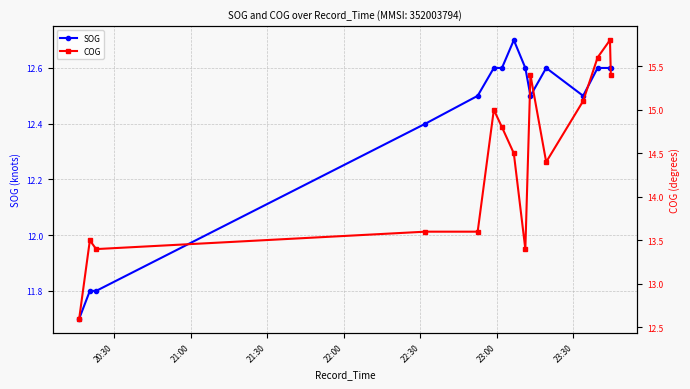

In SOG, how many points are higher than both neighbors (excluding endpoints)?

2